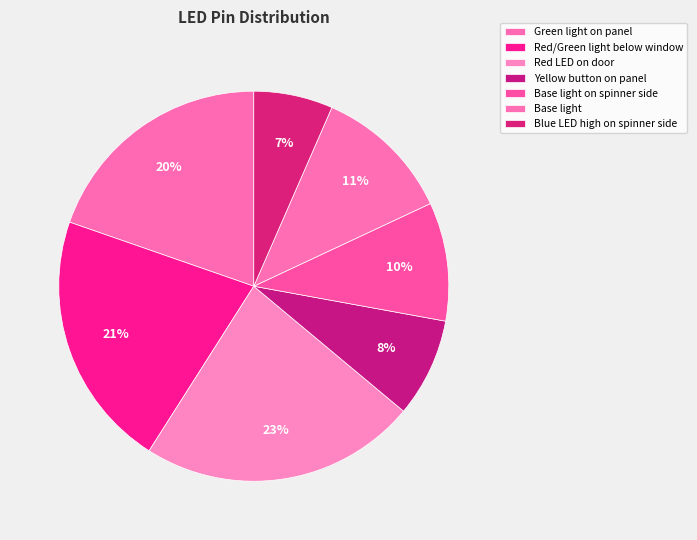

What percentage is NOT represented by Red LED on door?

77.0%